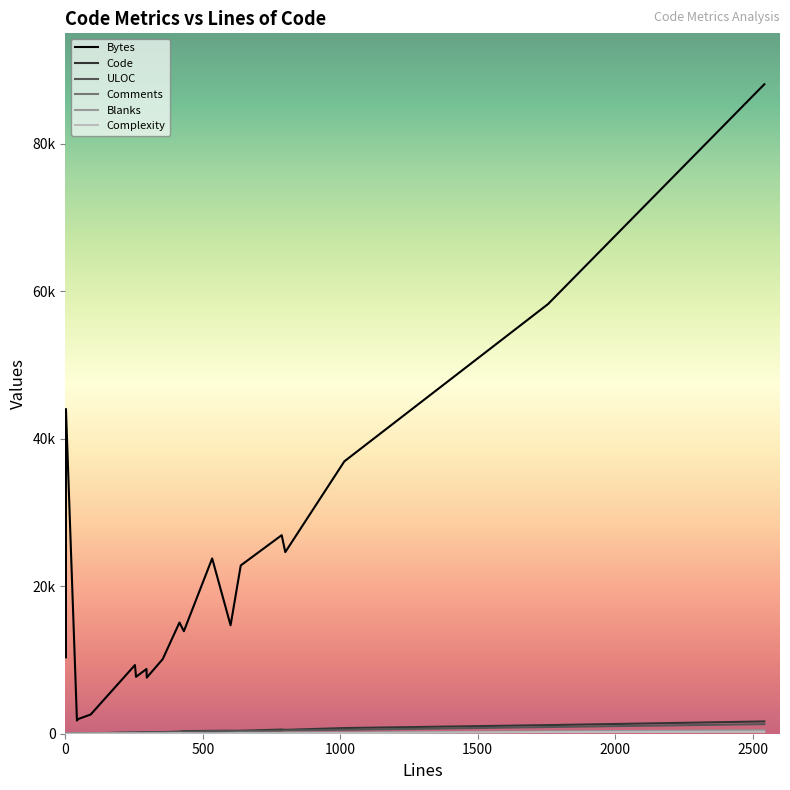

Which category has the lowest value in the Code series?

2